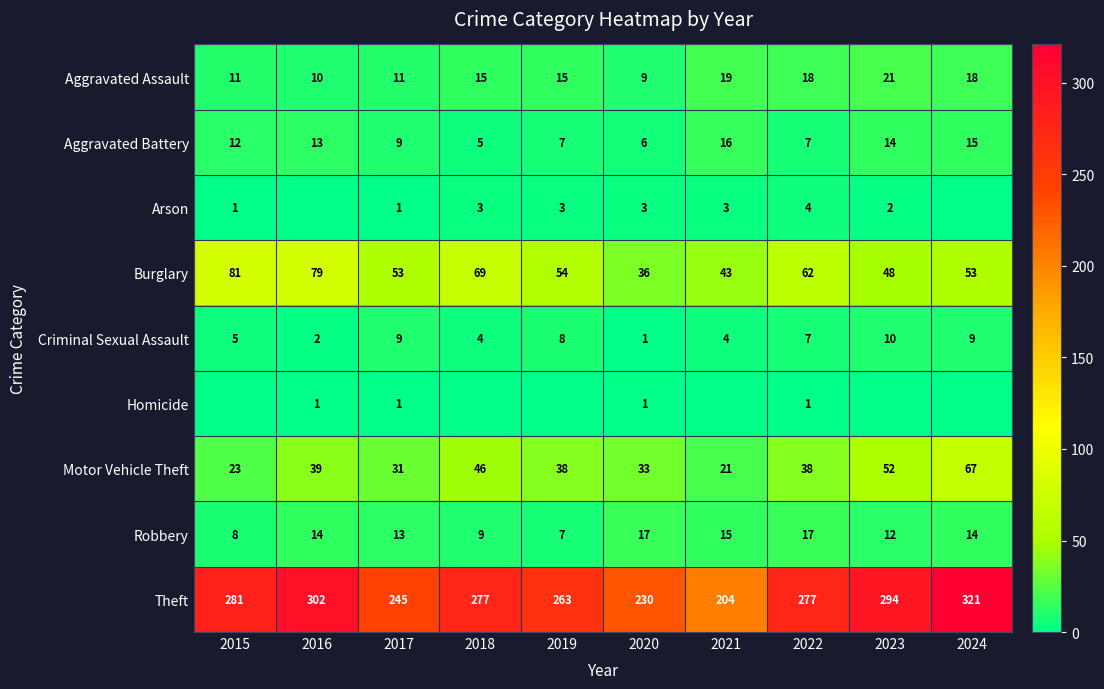

What is the average value of the Burglary series?

58